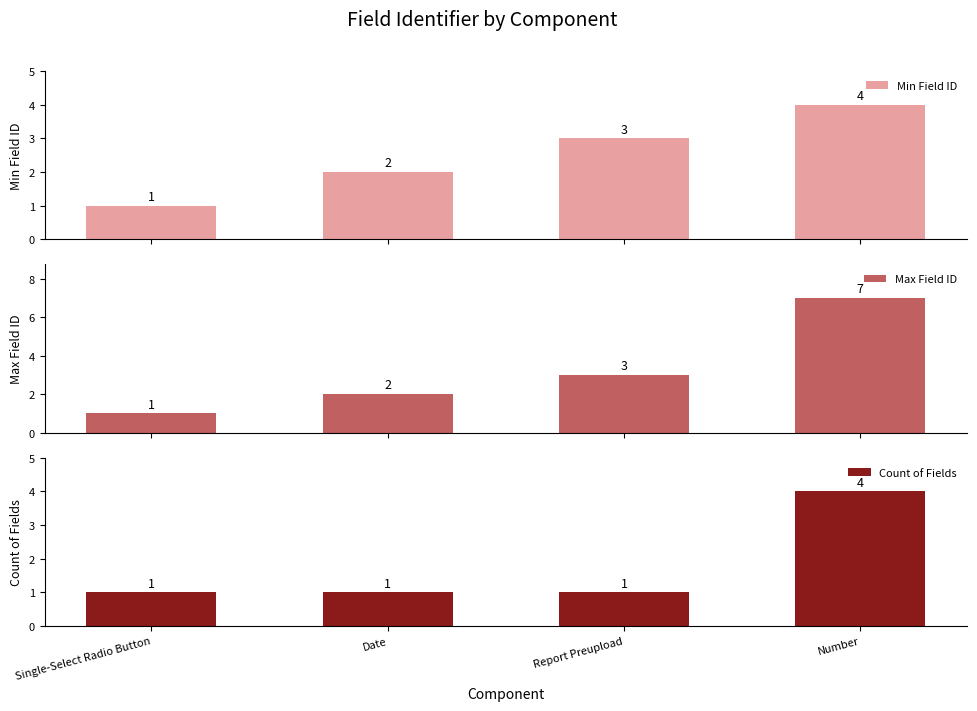

Rank the categories by Min Field ID value from highest to lowest.

Number, Report Preupload, Date, Single-Select Radio Button